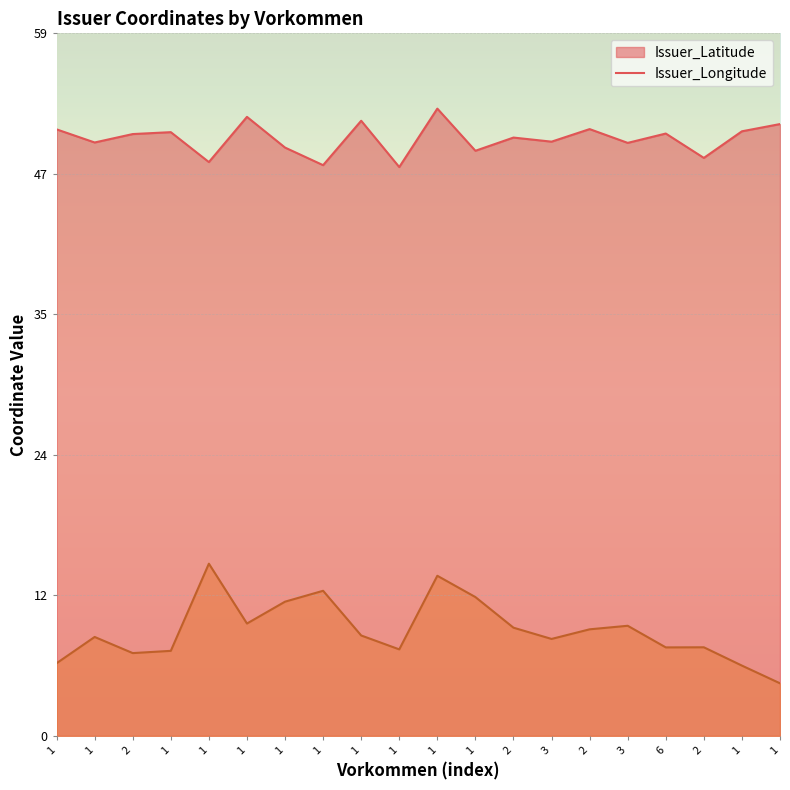

At which label does Issuer_Latitude first exceed 50?

1